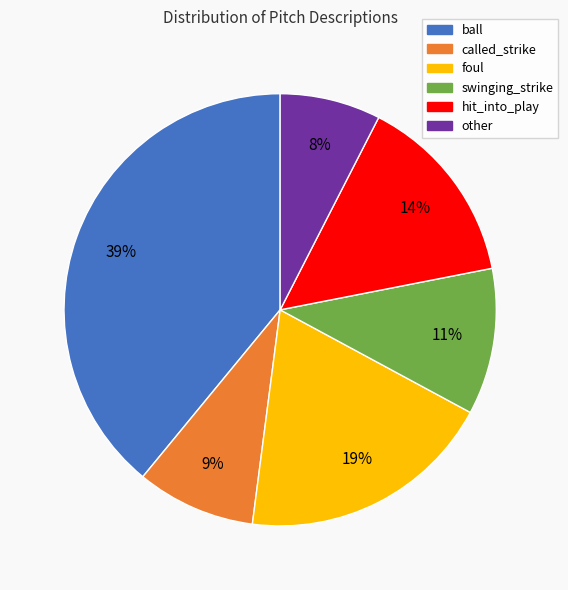

Does any single category account for the majority?

No